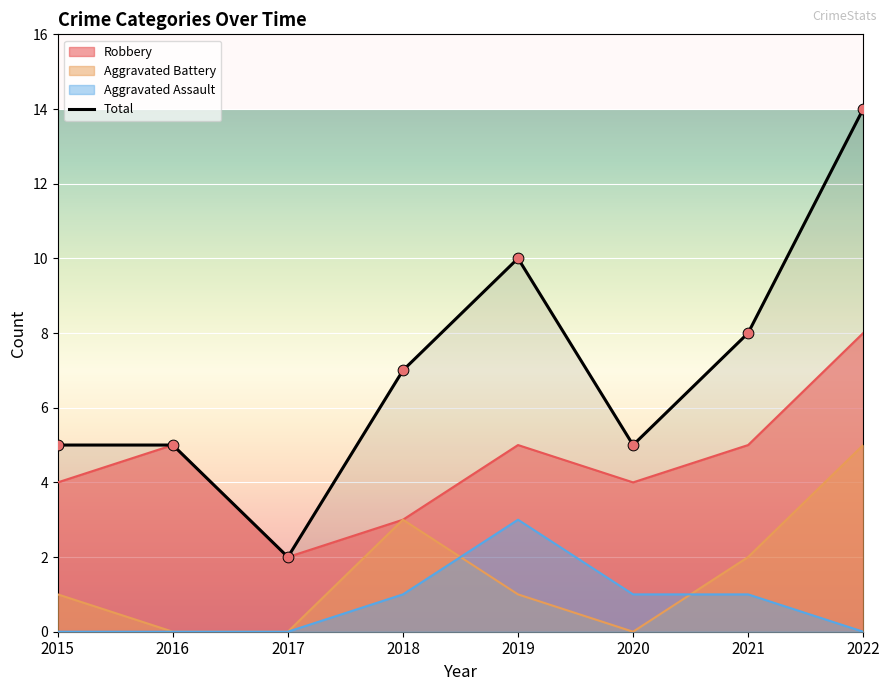

What is the change in value from 2016 to 2017?

-3